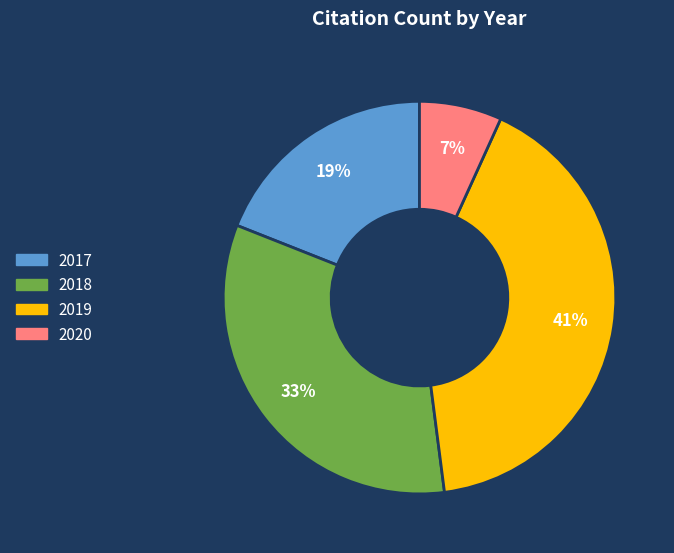

To the nearest percent, what is the average slice percentage?

25%